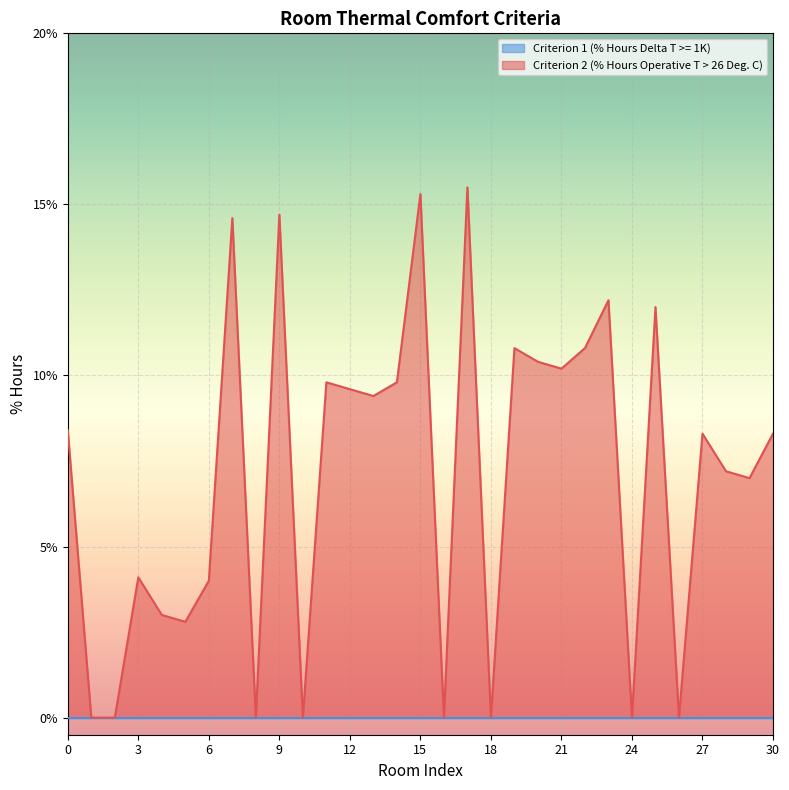

How many distinct data groups are displayed?

2